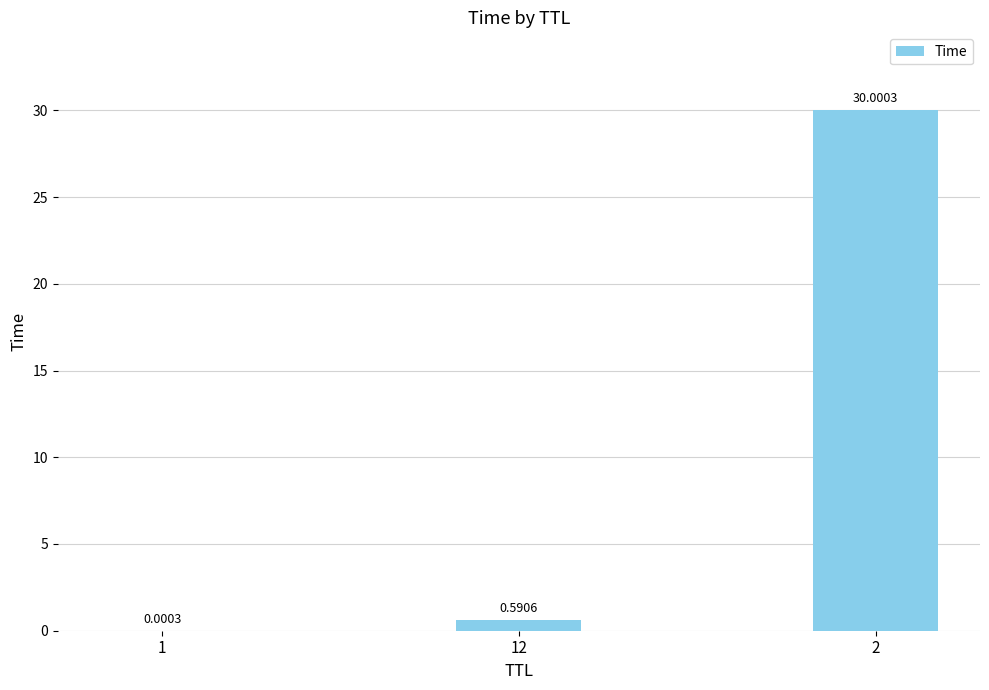

Which has a higher value, 1 or 12?

12